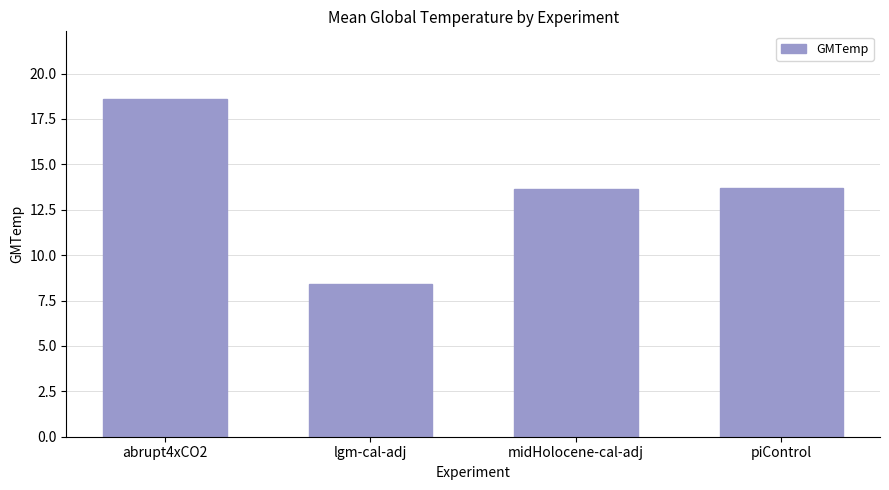

How many values are below 13?

1